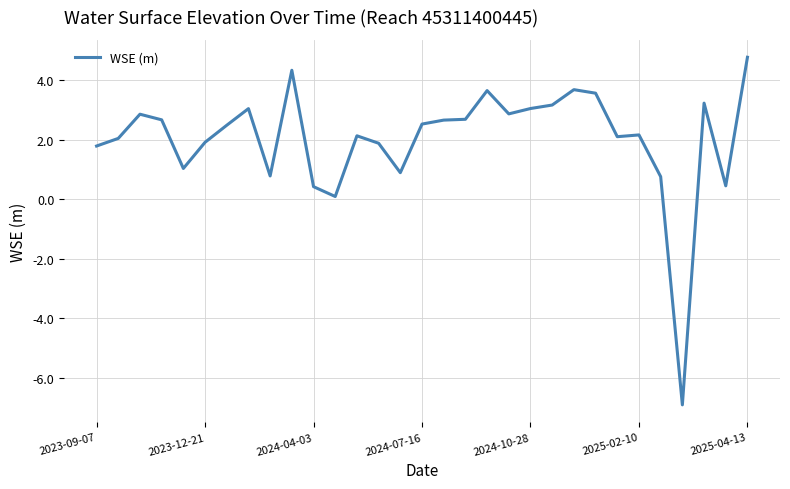

What is the difference between the maximum and minimum values?

11.7